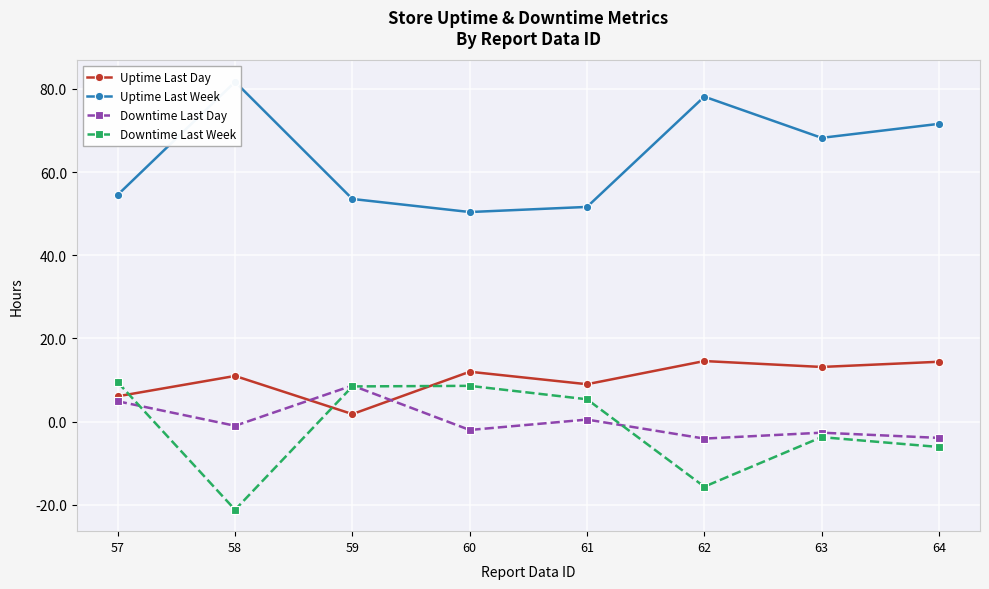

Reading right to left, transcribe all the data shown in this chart.

Uptime Last Day: 14.4	13.2	14.6	9.0	12.0	1.8	11.0	6.1
Uptime Last Week: 71.6	68.2	78.1	51.6	50.4	53.5	81.7	54.5
Downtime Last Day: -3.9	-2.6	-4.1	0.5	-2.0	8.7	-1.0	4.9
Downtime Last Week: -6.1	-3.7	-15.6	5.4	8.6	8.5	-21.2	9.5